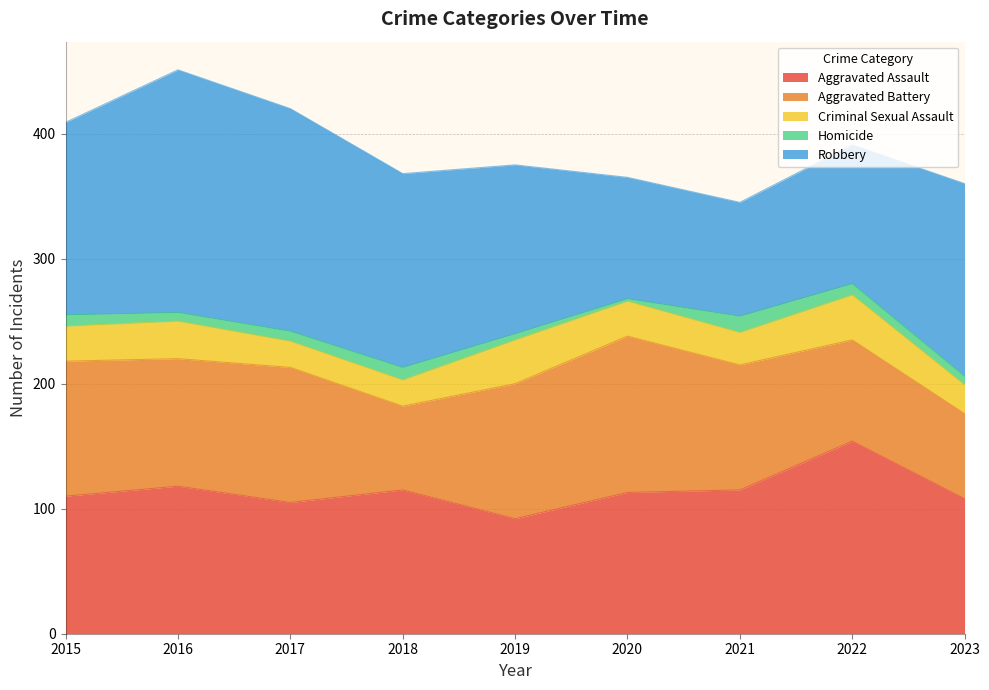

What is the difference between the Aggravated Battery values at 2023 and 2021?

32